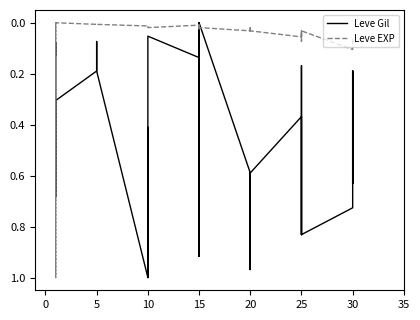

Is this an area chart (filled region under the line)?

No